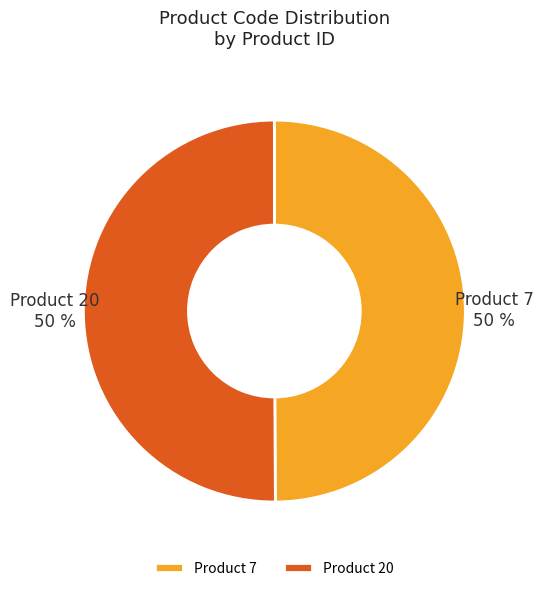

What percentage is the Product 20 slice, to the nearest percent?

50%